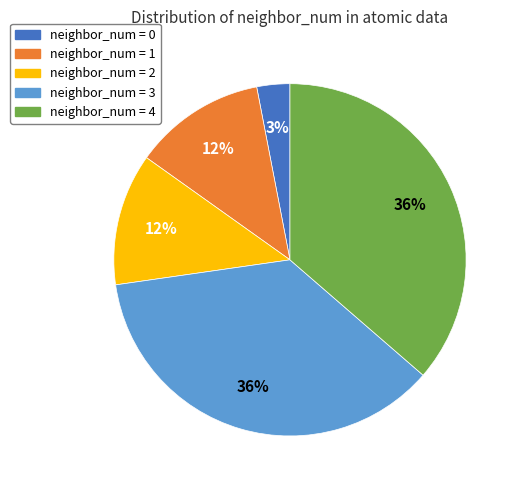

Does any single category account for the majority?

No